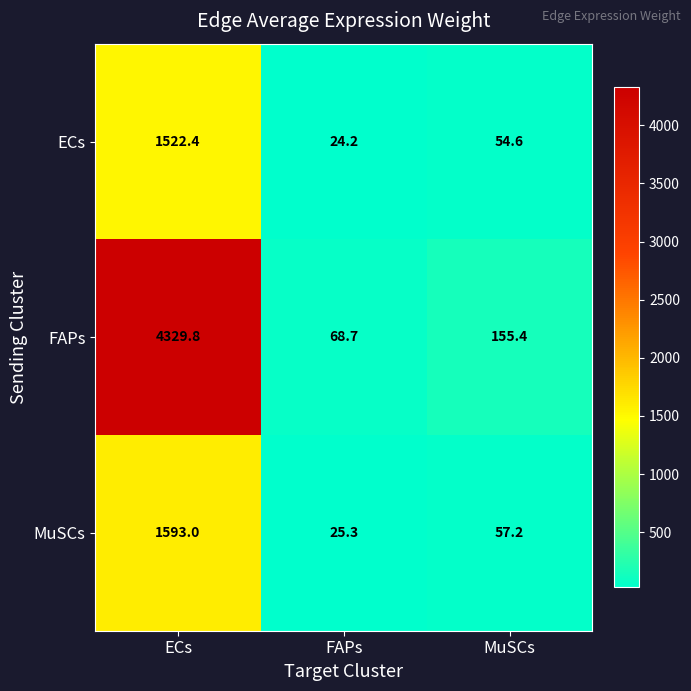

Reading left to right, extract all data points from this chart.

ECs: 1522.4	24.2	54.6
FAPs: 4329.8	68.7	155.4
MuSCs: 1593.0	25.3	57.2